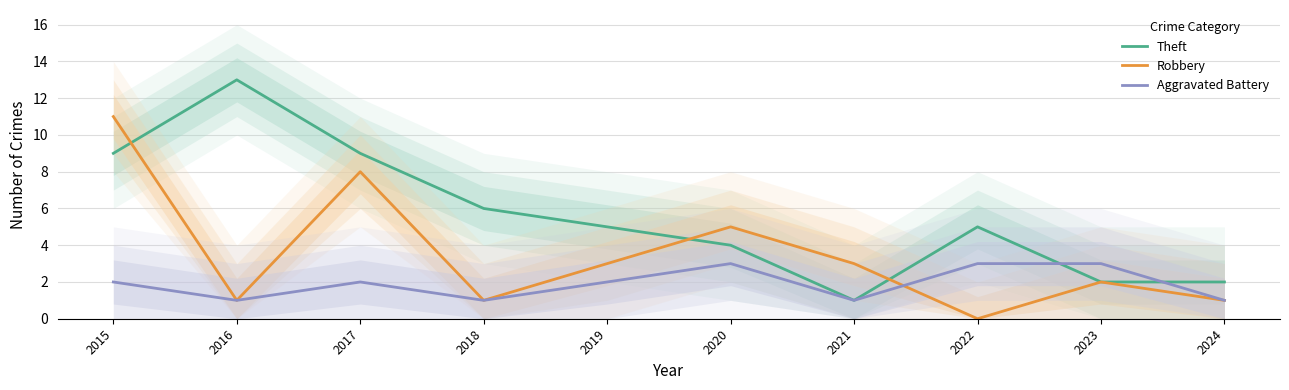

What are all the series names shown in the legend?

Theft, Robbery, Aggravated Battery